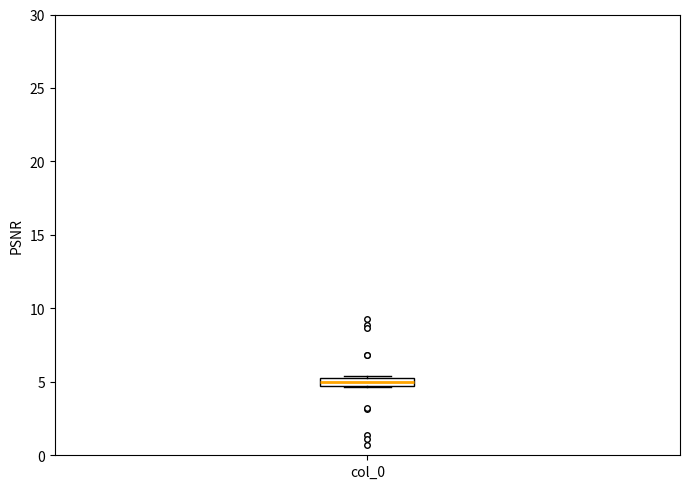

Where is the upper edge of the box for col_0 on the y-axis? The values are not printed on the chart, so give them approximately, as read against the axis.

5.5